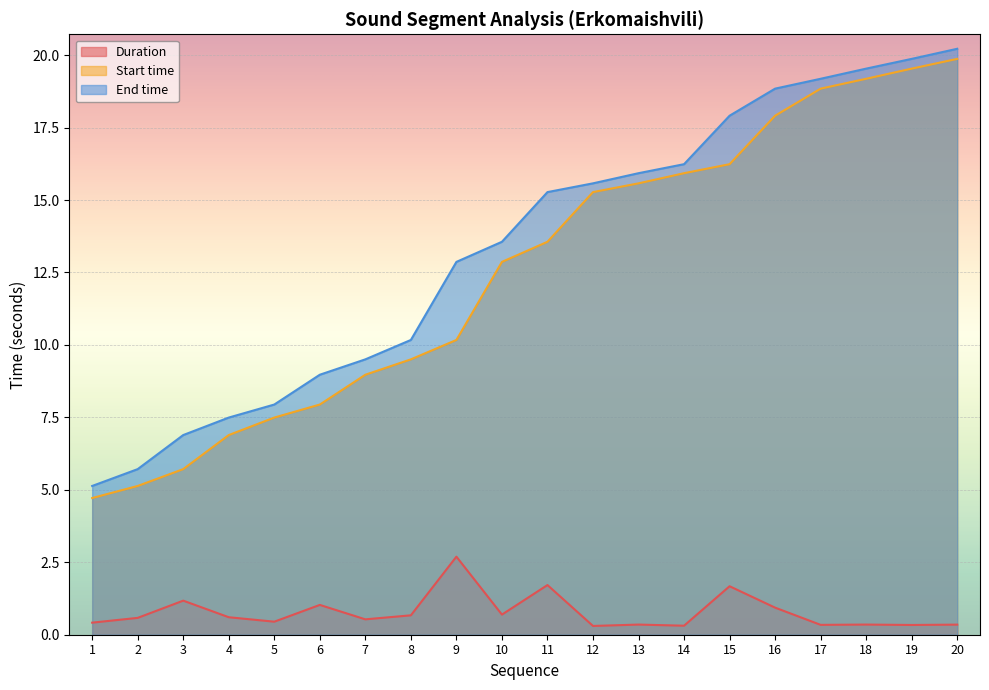

Reading left to right, transcribe all the data shown in this chart.

Duration: 0.4	0.6	1.2	0.6	0.4	1.0	0.5	0.7	2.7	0.7	1.7	0.3	0.4	0.3	1.7	0.9	0.3	0.4	0.3	0.3
Start time: 4.7	5.1	5.7	6.9	7.5	7.9	9.0	9.5	10.2	12.9	13.6	15.3	15.6	15.9	16.2	17.9	18.8	19.2	19.5	19.9
End time: 5.1	5.7	6.9	7.5	7.9	9.0	9.5	10.2	12.9	13.6	15.3	15.6	15.9	16.2	17.9	18.8	19.2	19.5	19.9	20.2